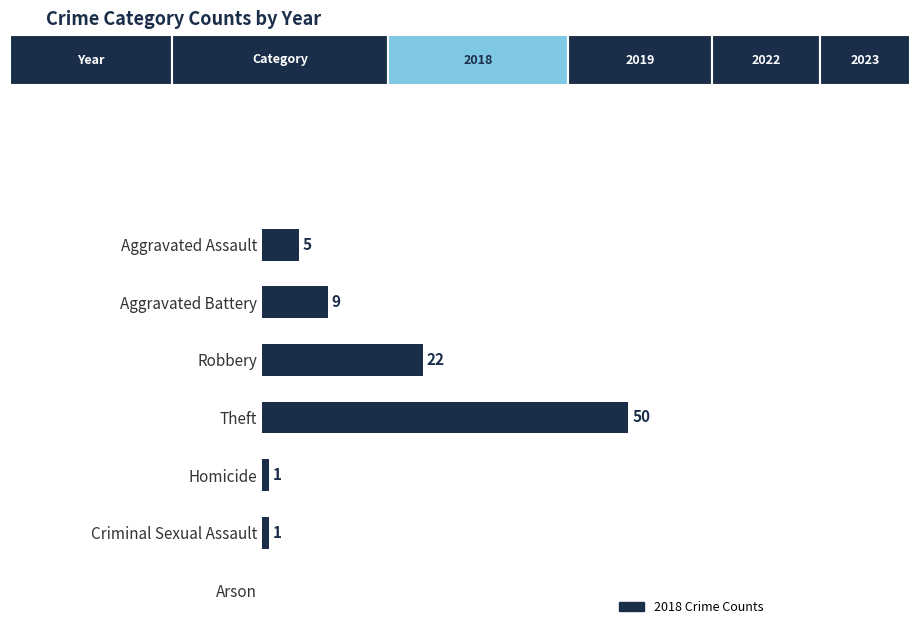

At which category does the chart reach its peak across all series?

Theft